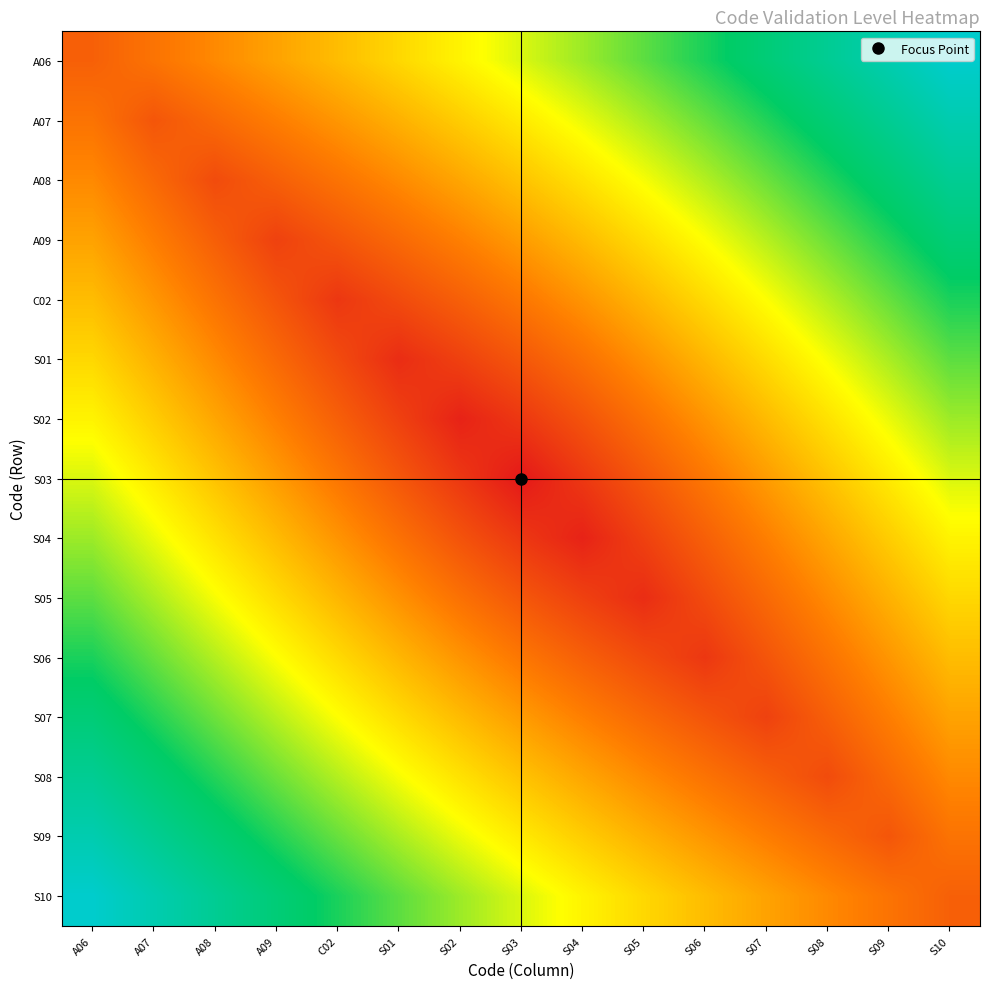

Between S02 and A07, which is larger?

S02